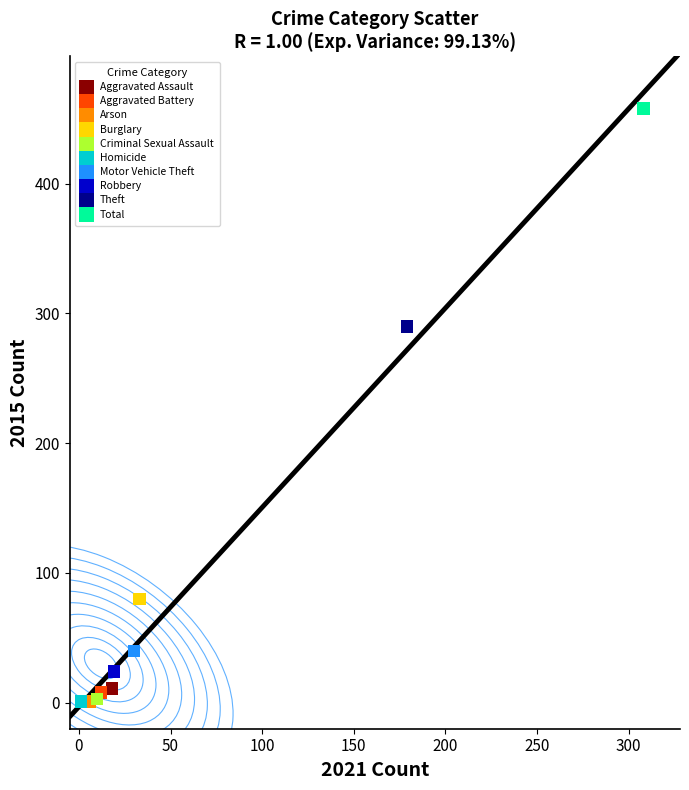

What are all the series names shown in the legend?

Aggravated Assault, Aggravated Battery, Arson, Burglary, Criminal Sexual Assault, Homicide, Motor Vehicle Theft, Robbery, Theft, Total